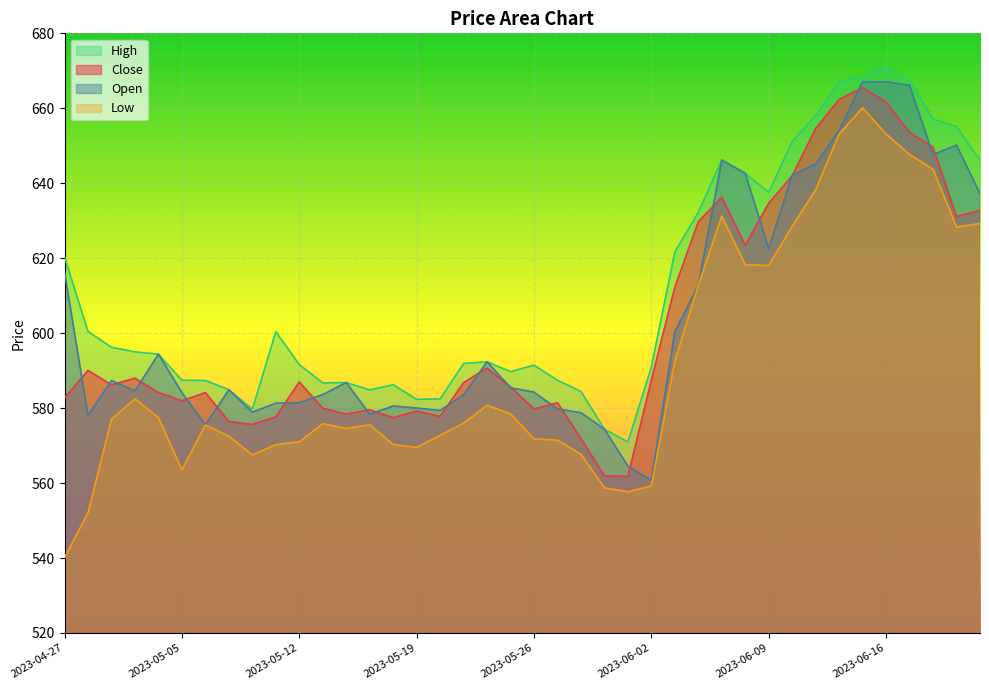

At which category is the sum across all series the highest?

2023-06-15